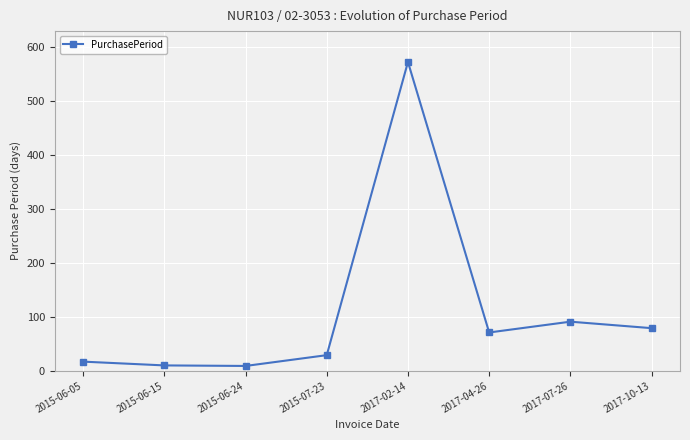

What is the sum of the values at 2015-07-23 and 2017-04-26?

100